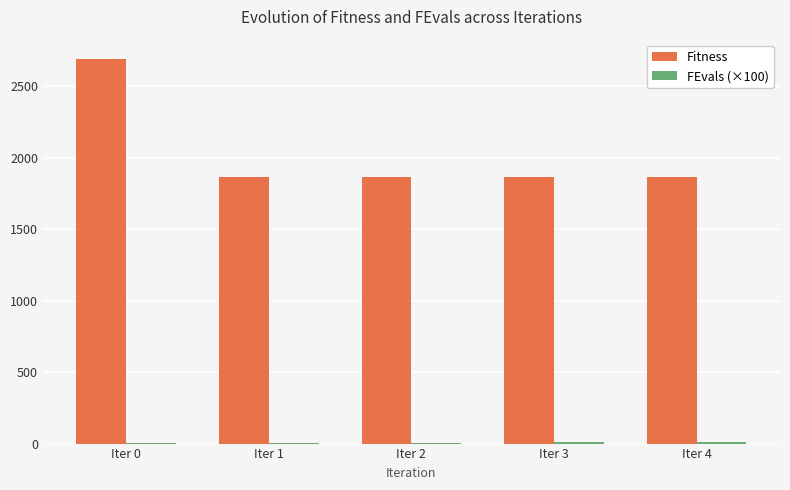

The value of Fitness at Iter 4 is 2716.1. True or false?

False